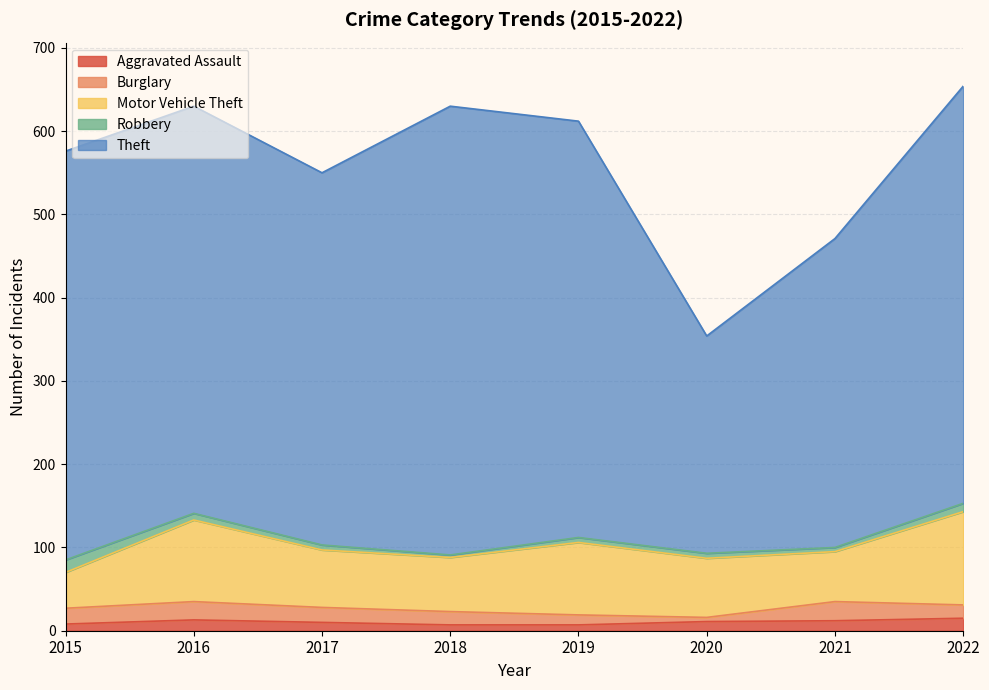

What is the average value of the Theft series?

450